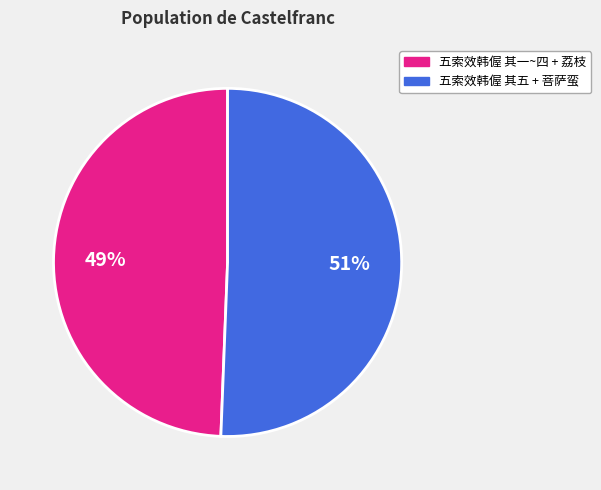

Is there a majority slice in this chart?

Yes